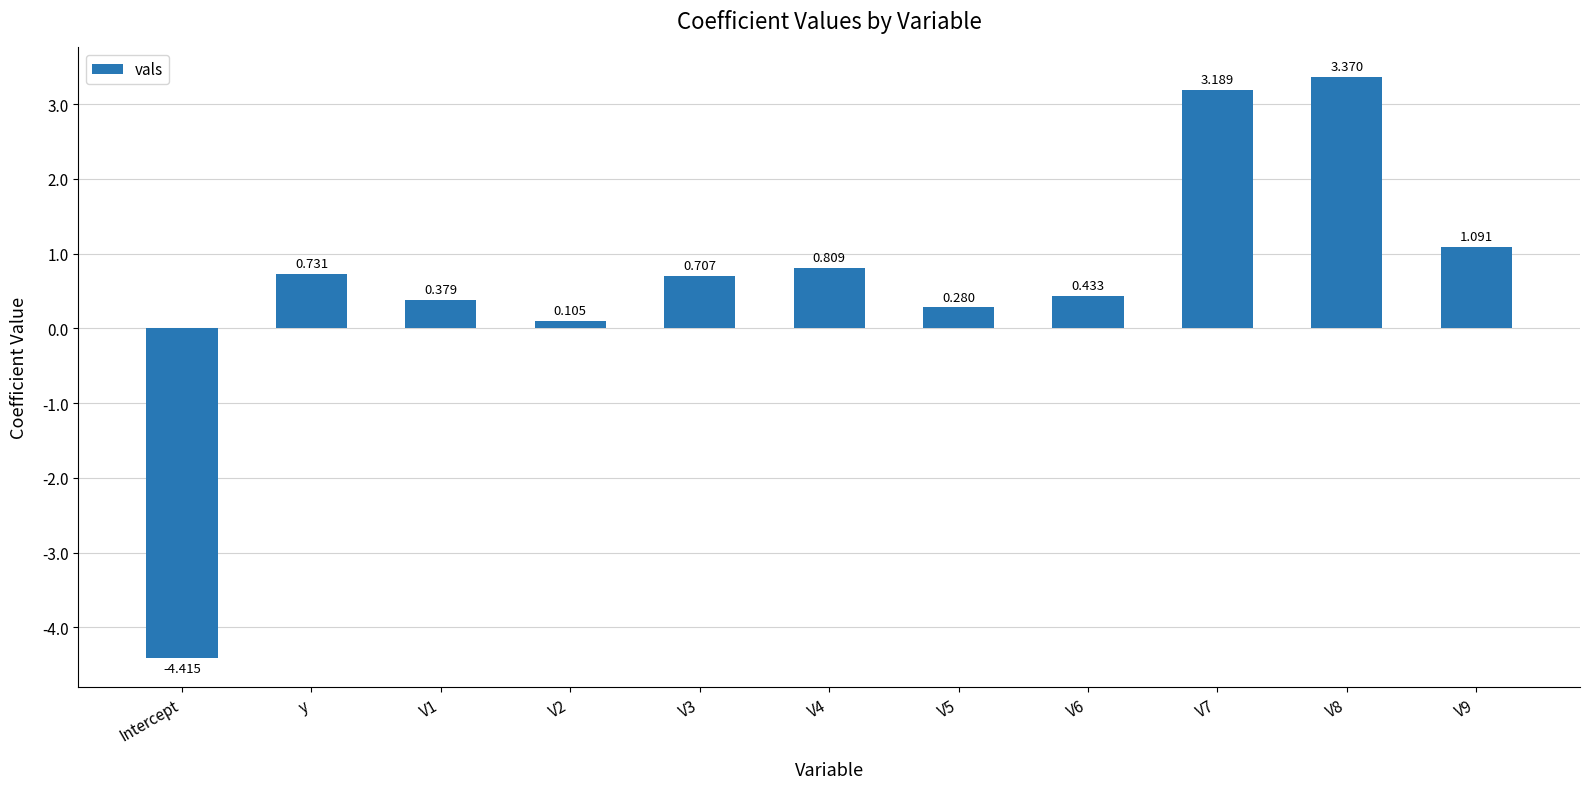

Which category has the lowest value across all series?

Intercept